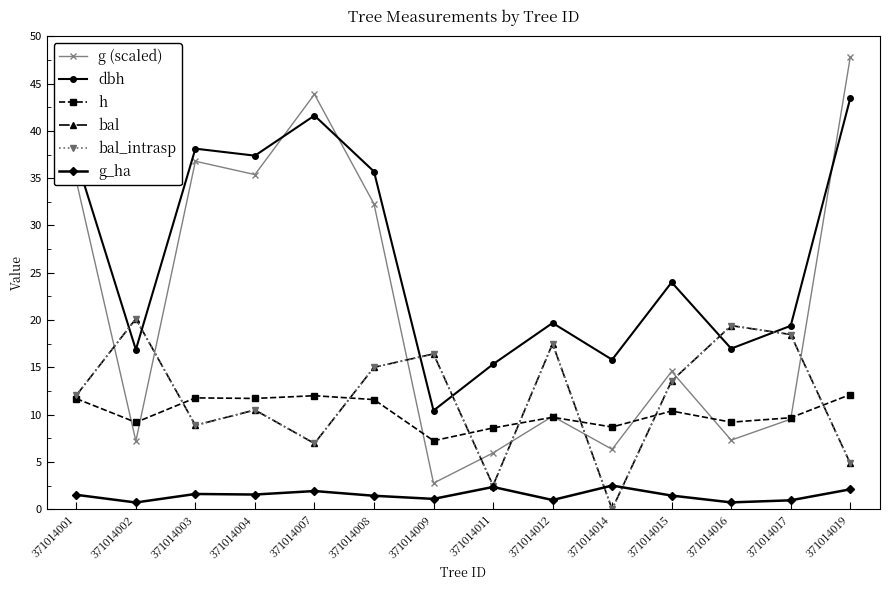

Is this an area chart (filled region under the line)?

No